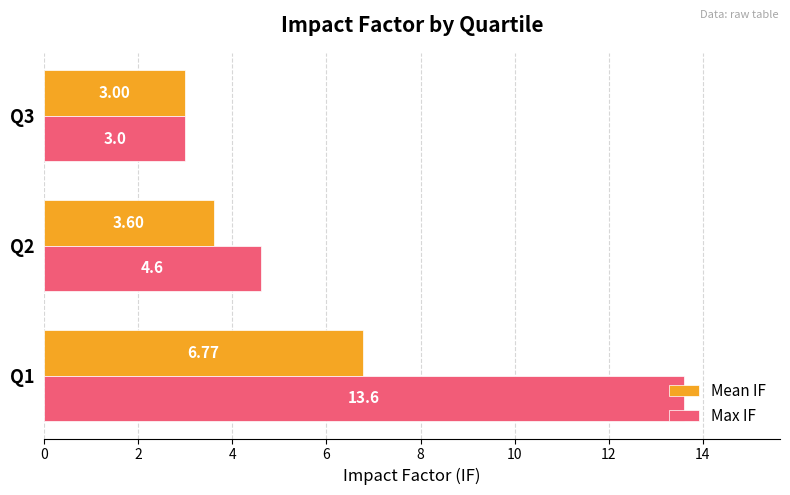

What is the difference between the highest and lowest values at Q2?

1.0